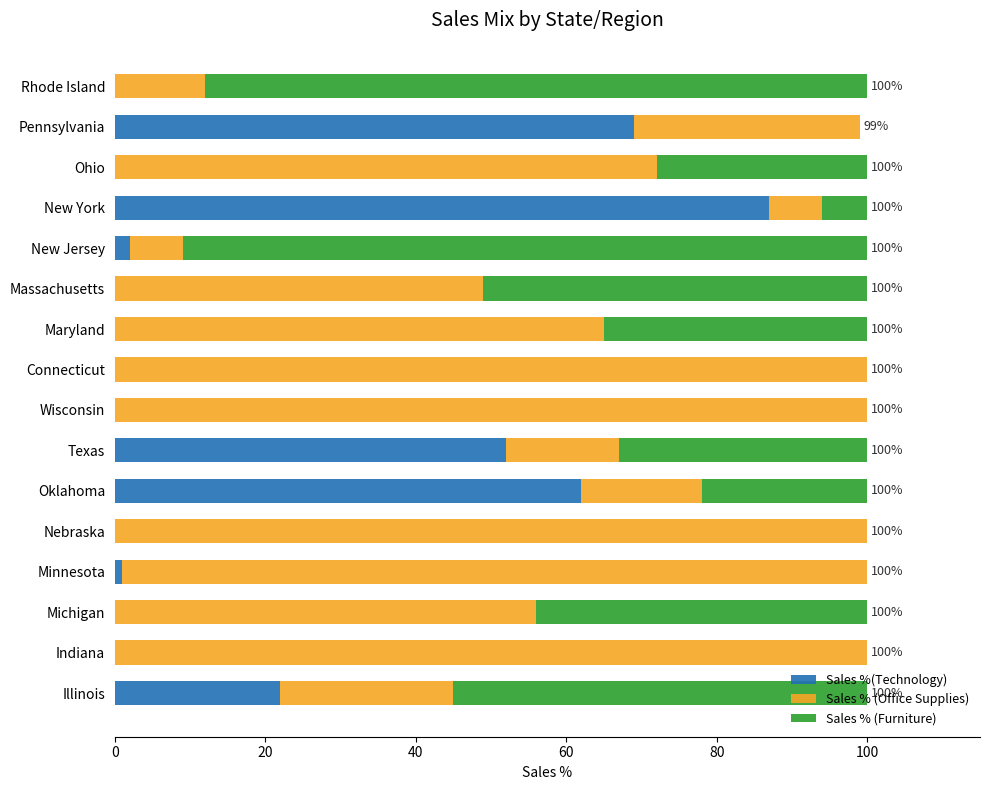

The value of Sales %(Technology) at Oklahoma is 62. True or false?

True